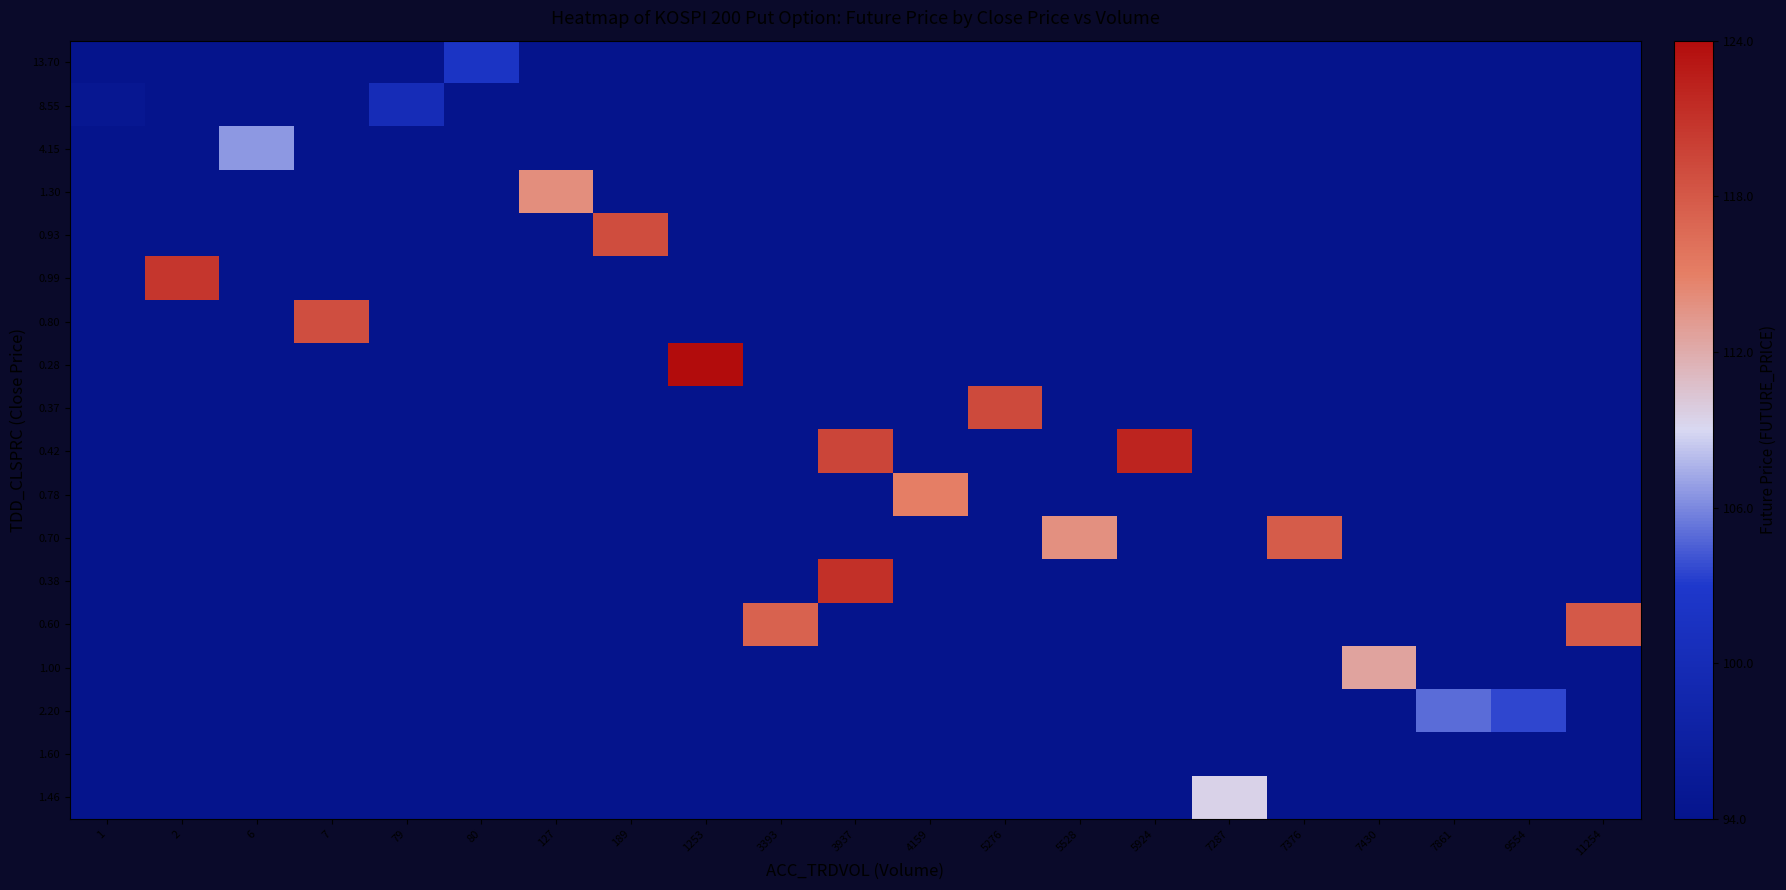

How many series are shown in this chart?

18